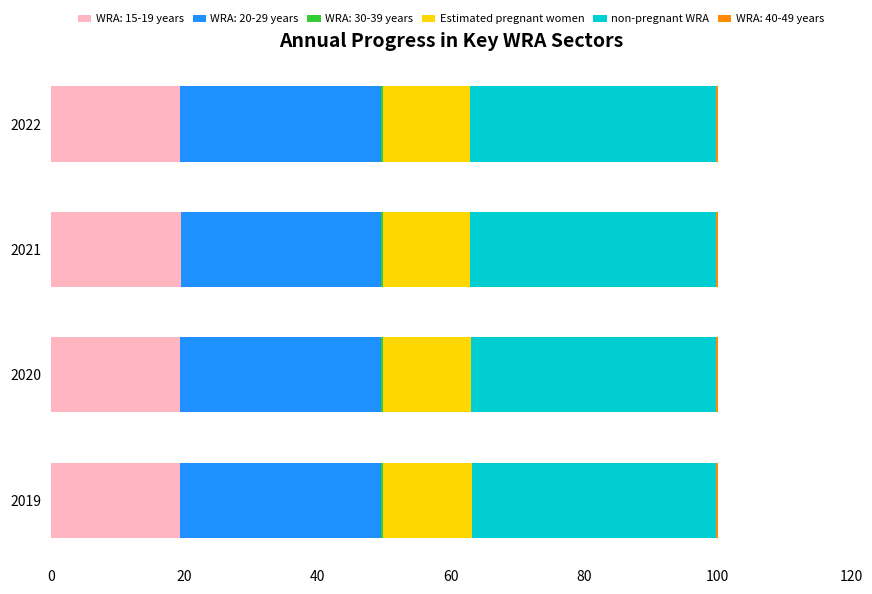

True or false: WRA: 15-19 years has a value of 19.4 at 2022.

True